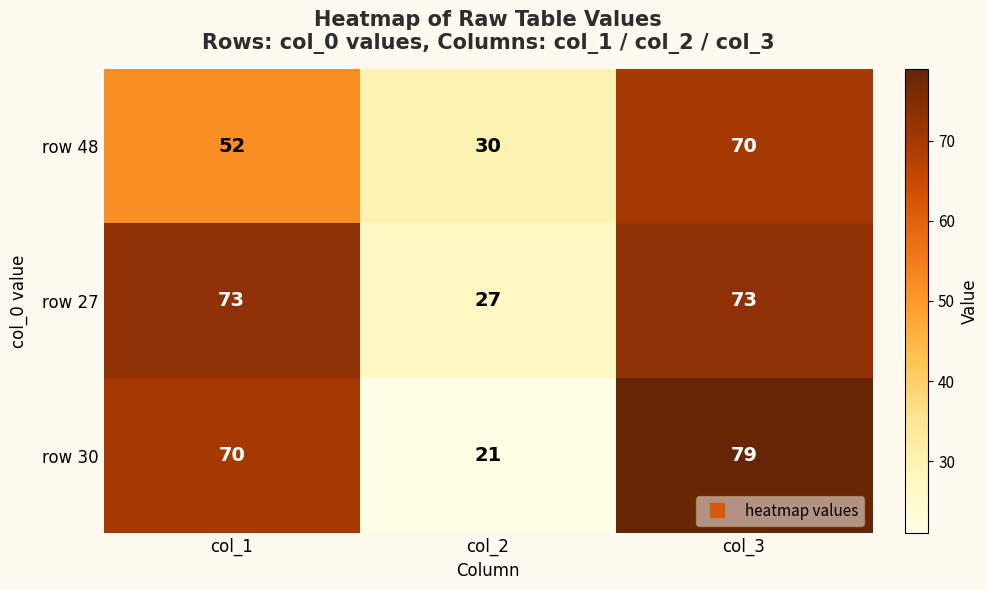

What is the total value across all series at col_1?

195